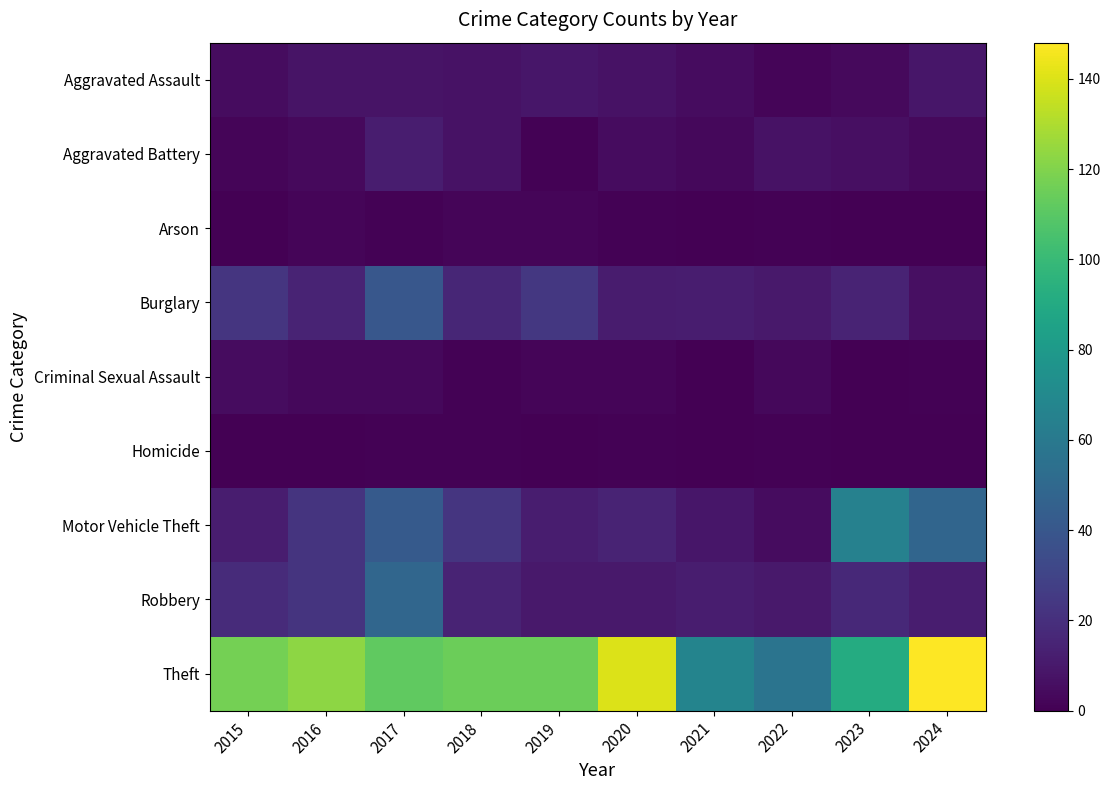

Between 2016 and 2019, which series saw the biggest shift?

Robbery